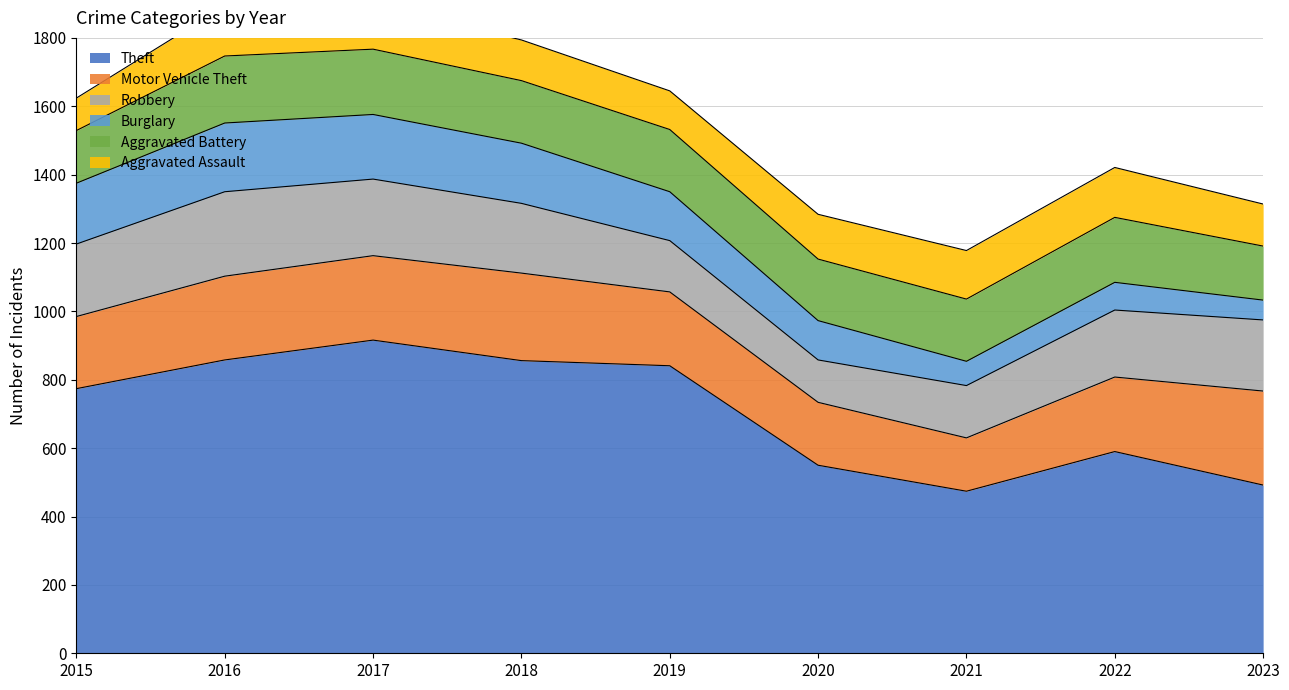

How many intersections are there between Burglary and Aggravated Battery?

1